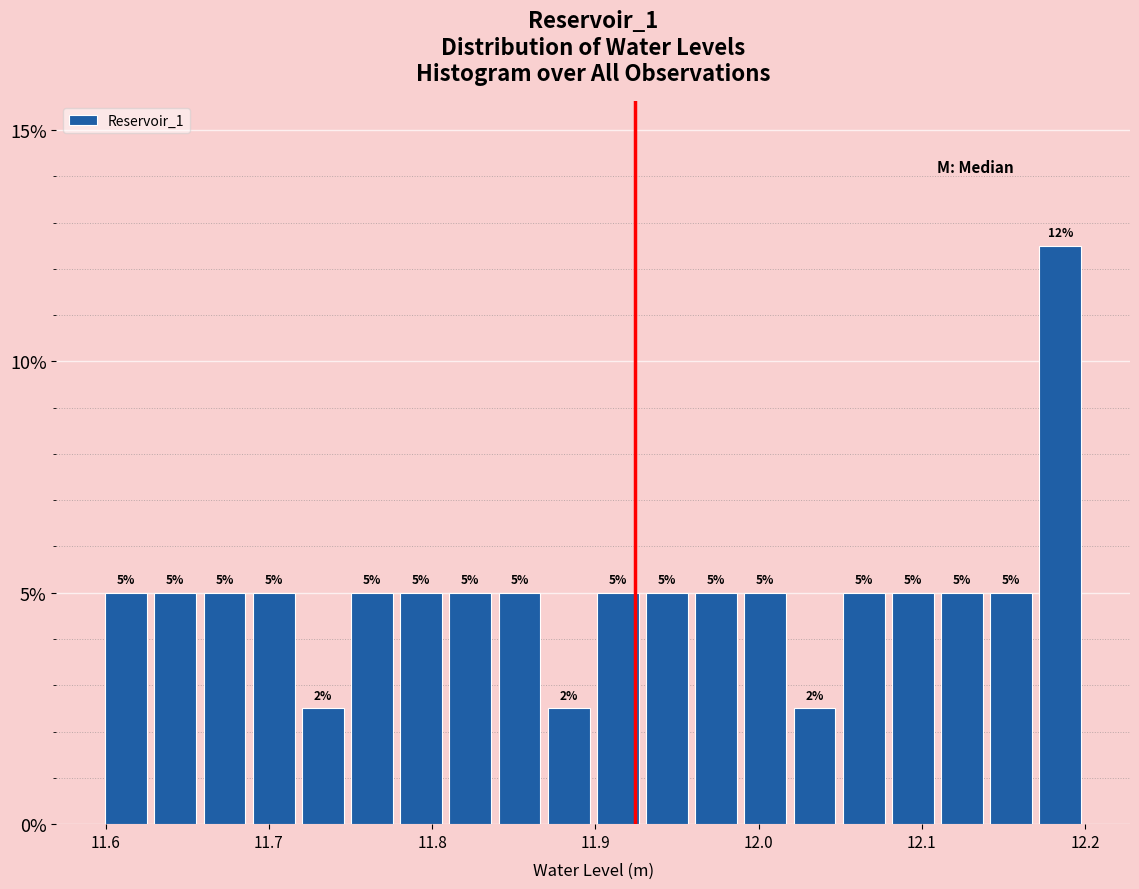

Around what value on the x-axis is the tallest bar? Give the approximate position of its centre, as read against the axis.

12.18